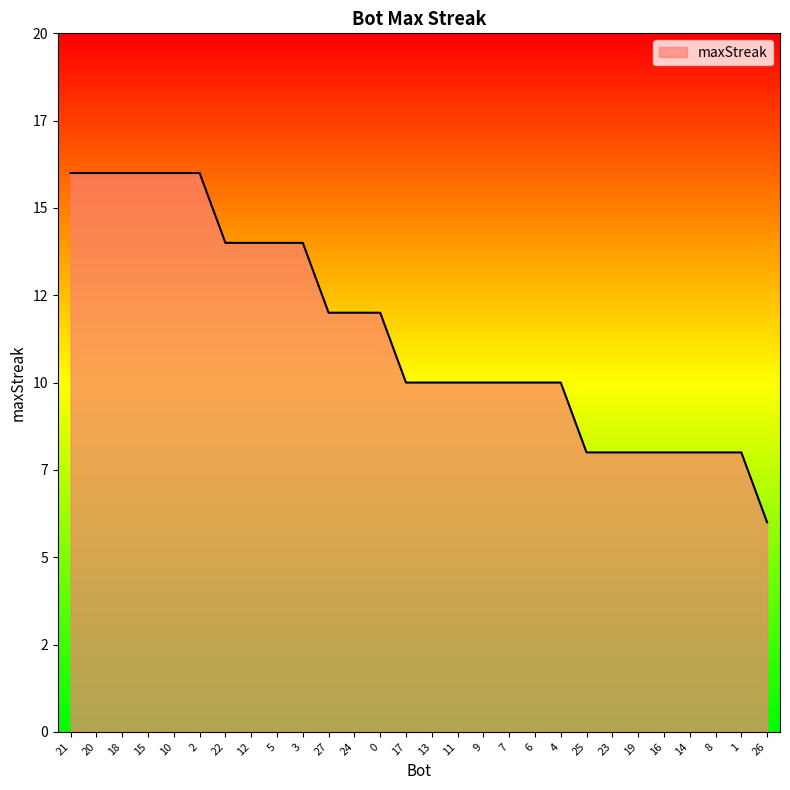

What is the sum of the values at 18 and 3?

30